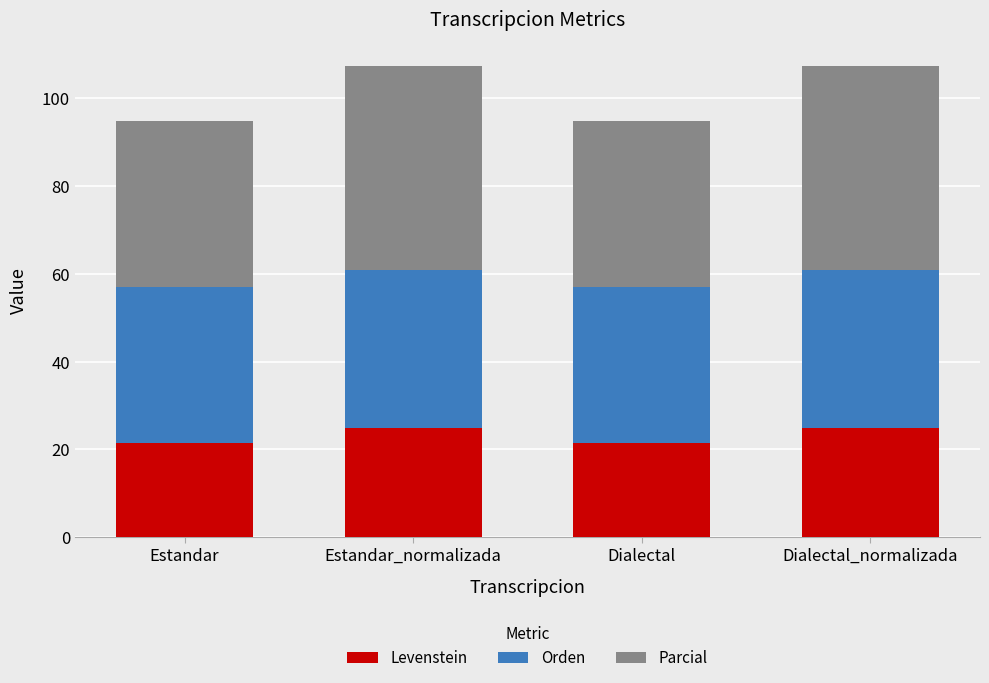

What is the total value across all series at Dialectal_normalizada?

107.4